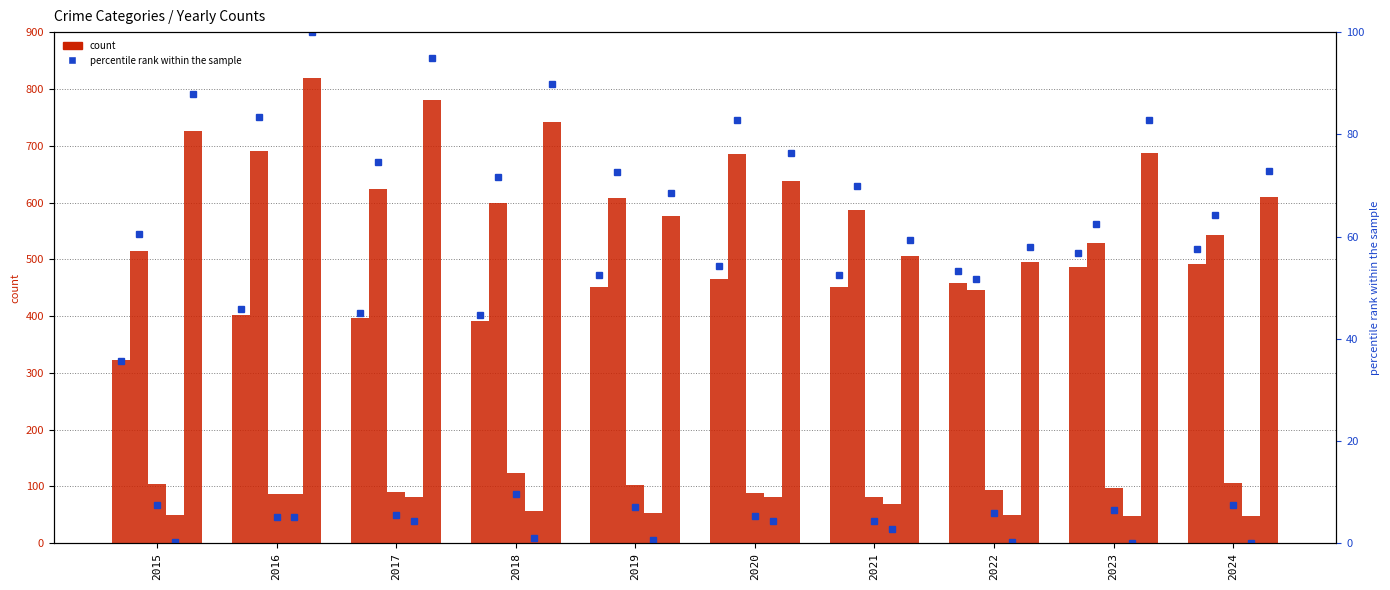

How many values in the Aggravated Assault series exceed 452?

4